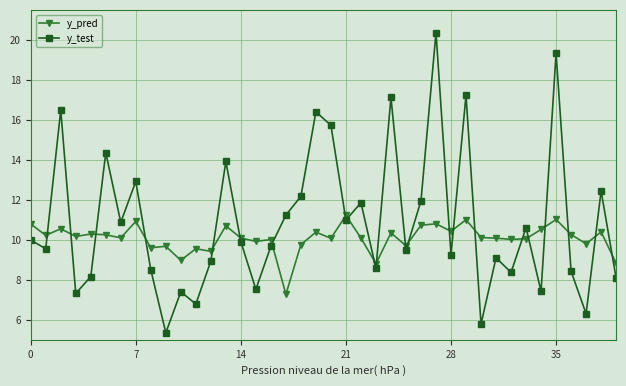

What is the value of the y_test point at the 39th from the left?

12.4